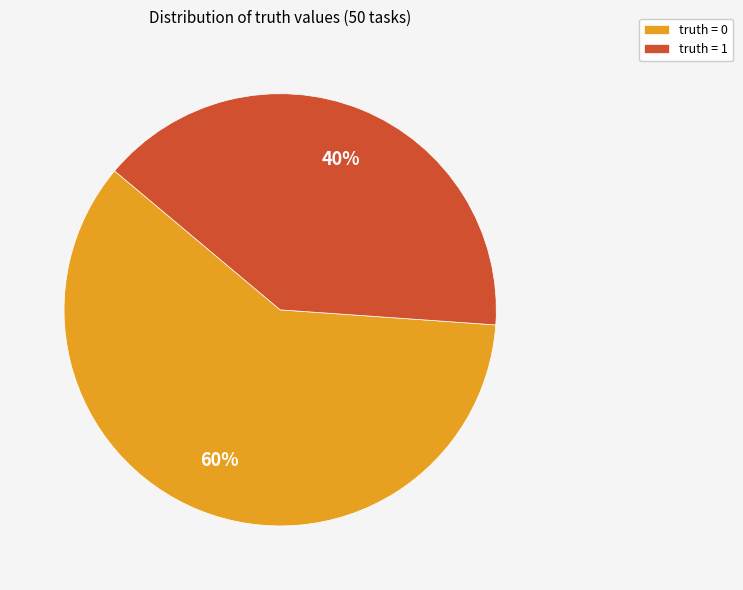

To the nearest percent, what is the difference between the truth = 1 and truth = 0 slice percentages?

20%